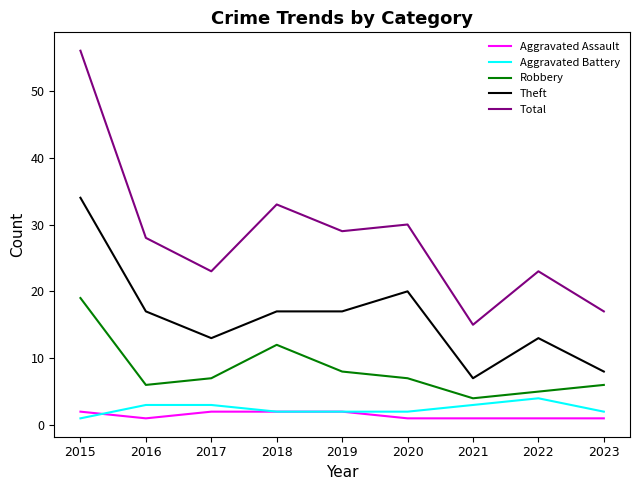

Reading left to right, transcribe all the data shown in this chart.

Aggravated Assault: 2015=2	2016=1	2017=2	2018=2	2019=2	2020=1	2021=1	2022=1	2023=1
Aggravated Battery: 2015=1	2016=3	2017=3	2018=2	2019=2	2020=2	2021=3	2022=4	2023=2
Robbery: 2015=19	2016=6	2017=7	2018=12	2019=8	2020=7	2021=4	2022=5	2023=6
Theft: 2015=34	2016=17	2017=13	2018=17	2019=17	2020=20	2021=7	2022=13	2023=8
Total: 2015=56	2016=28	2017=23	2018=33	2019=29	2020=30	2021=15	2022=23	2023=17